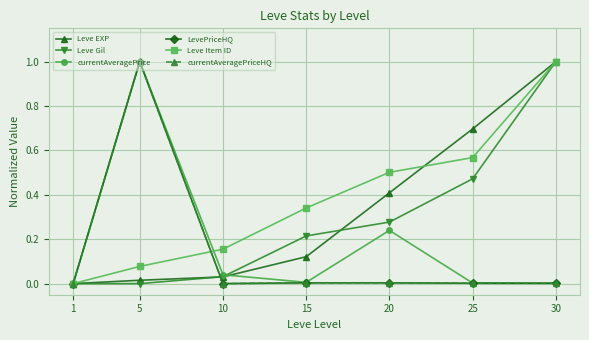

How many lines are shown in the chart?

6